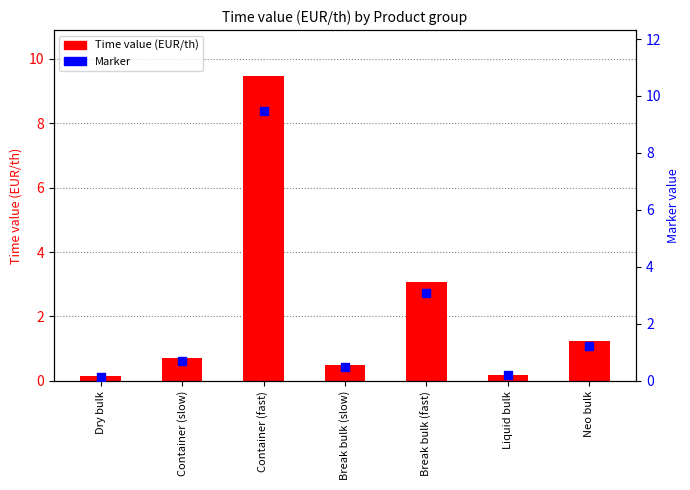

Which series contains the lowest Y value?

Time value (EUR/th)